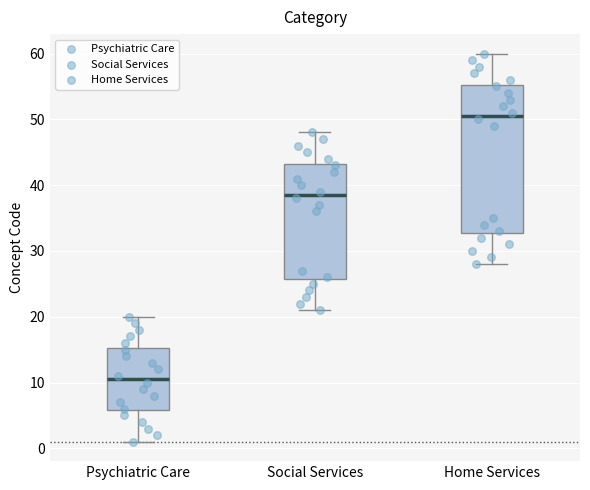

Comparing the boxes themselves (not the whiskers), which one is the tallest?

Home Services